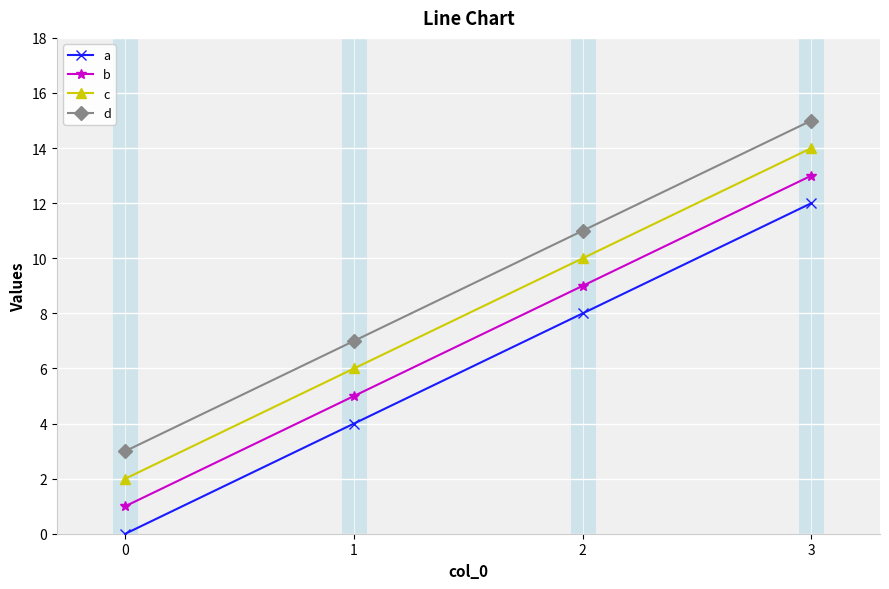

List the series in order of their overall mean, highest first.

d, c, b, a